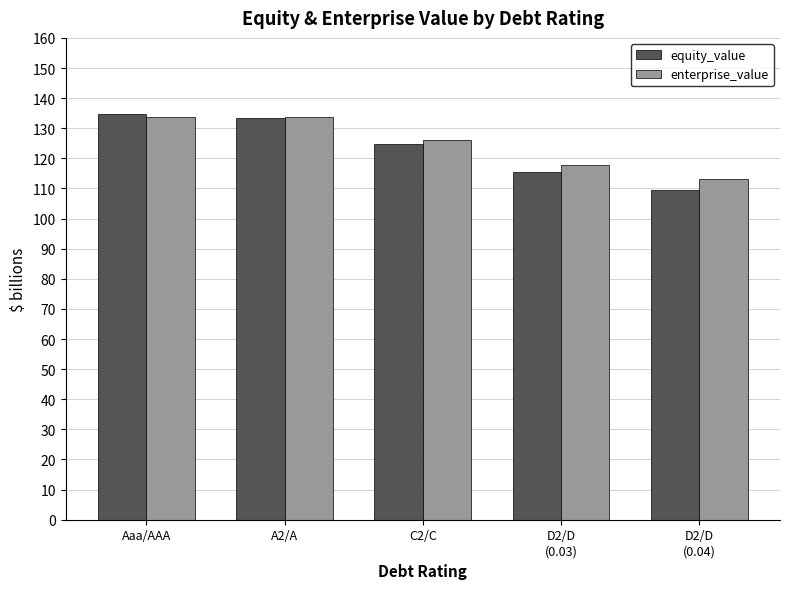

What is the maximum value for enterprise_value?

133.6